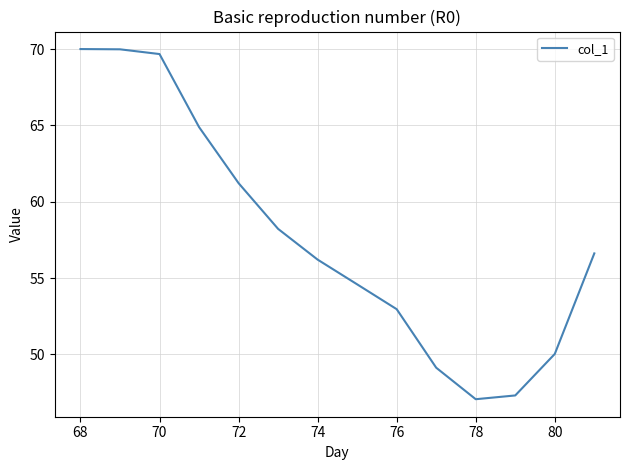

What is the difference between the maximum and minimum values?

22.9